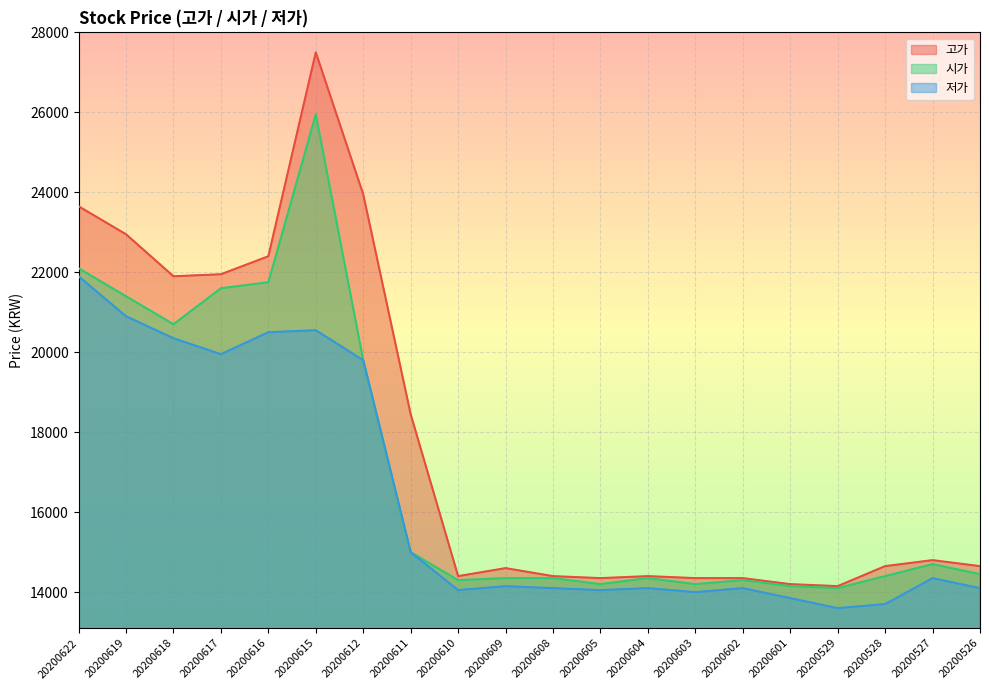

List the series in order of their overall mean, highest first.

고가, 시가, 저가